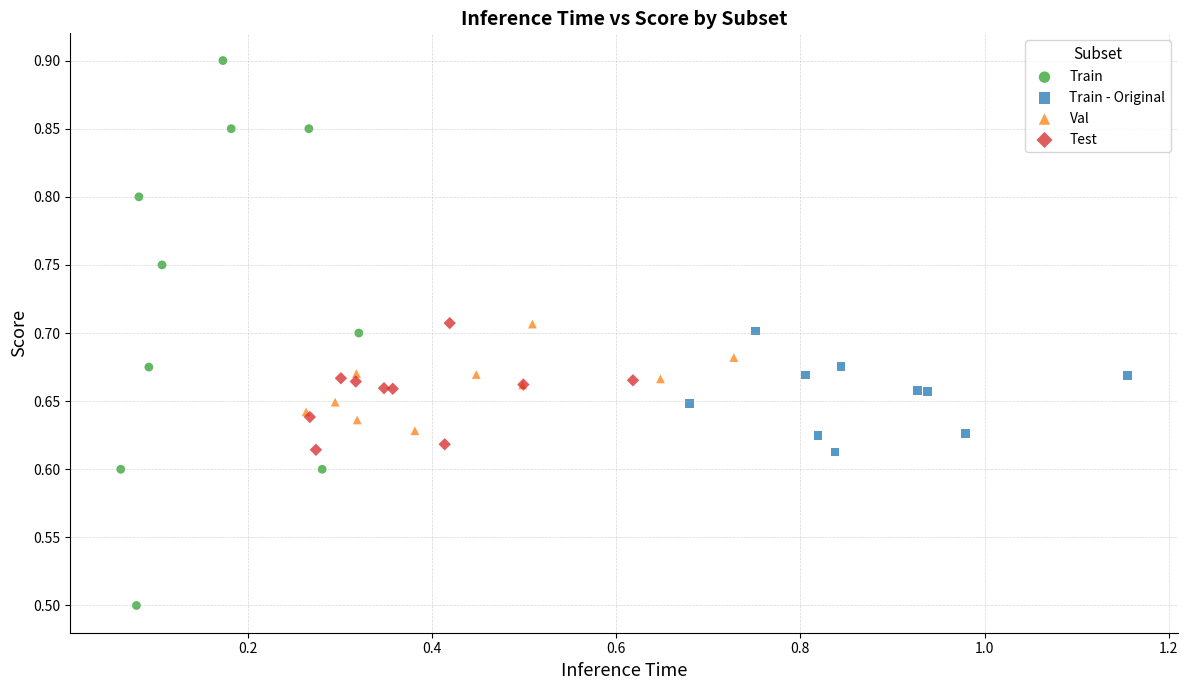

Which series has the widest spread of Y values?

Train